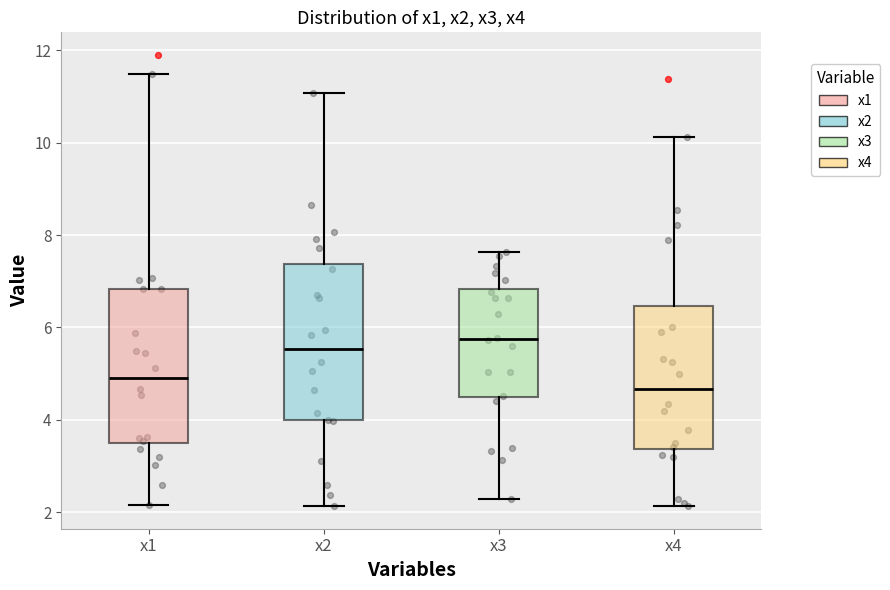

Reading left to right, read every box against the y-axis: the position of its median line, the range the box covers, and the ends of its whiskers. The values are not printed on the chart, so give them approximately, as read against the axis.

x1: median 4.8, box 3.6 to 6.8, whiskers 2.2 to 11.4
x2: median 5.6, box 4.0 to 7.4, whiskers 2.2 to 11.0
x3: median 5.8, box 4.4 to 6.8, whiskers 2.2 to 7.6
x4: median 4.6, box 3.4 to 6.4, whiskers 2.2 to 10.2